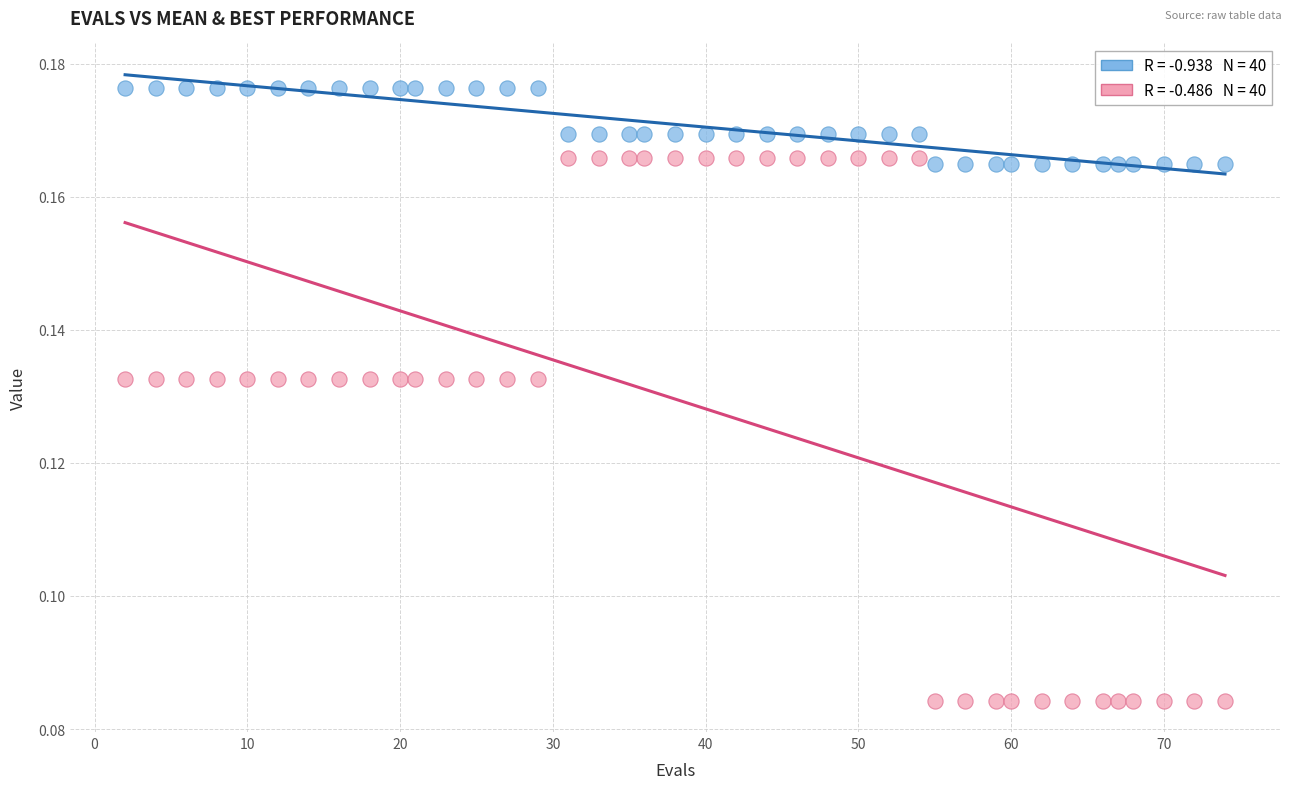

How many points are shown in the scatter plot?

80